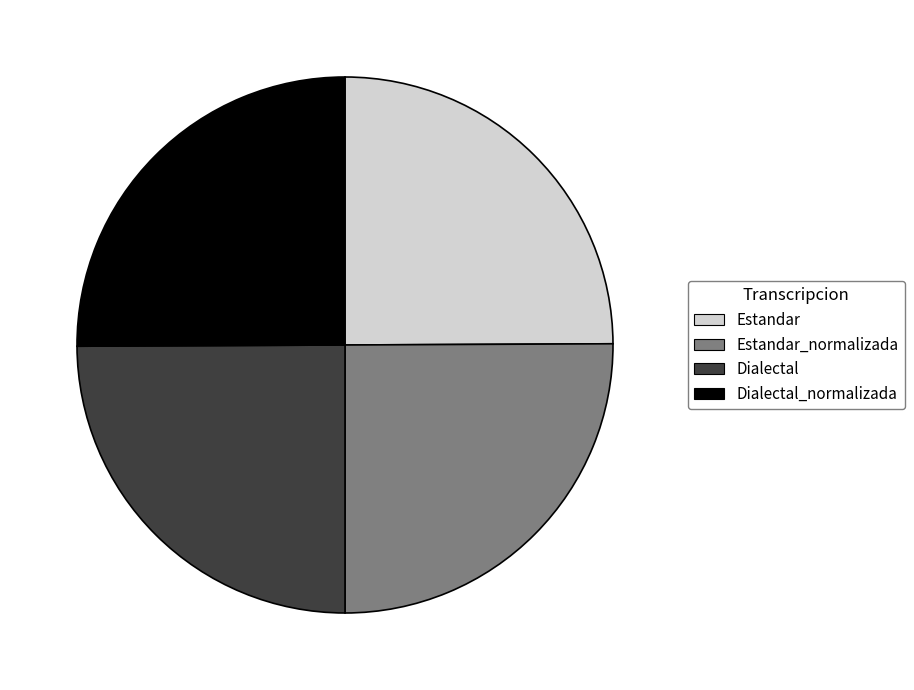

Is there a majority slice in this chart?

No